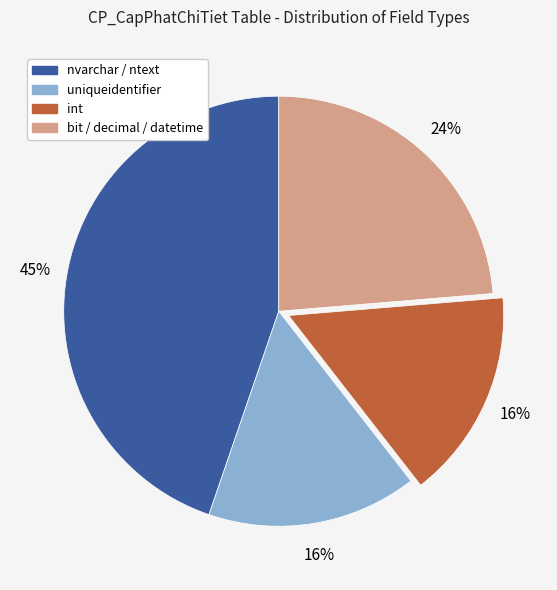

To the nearest percent, what is the average slice percentage?

25%